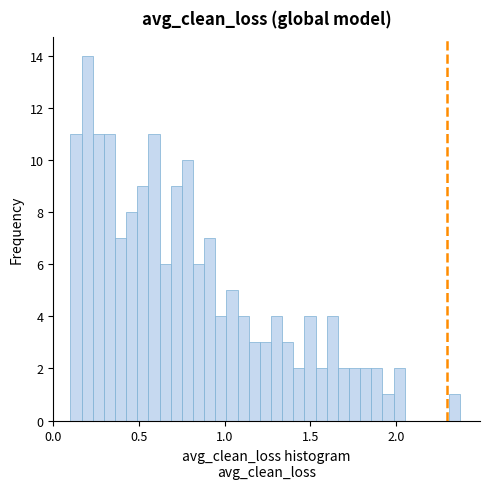

Around what value on the x-axis is the tallest bar? Give the approximate position of its centre, as read against the axis.

0.20